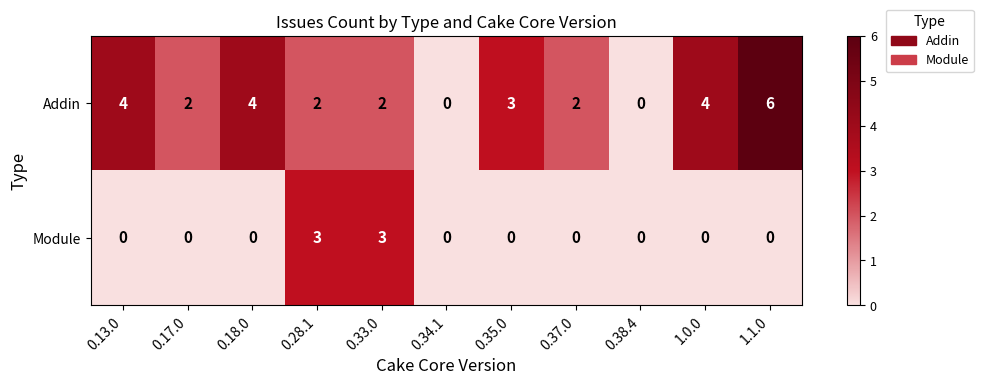

At which label is Addin closest to 3?

0.35.0